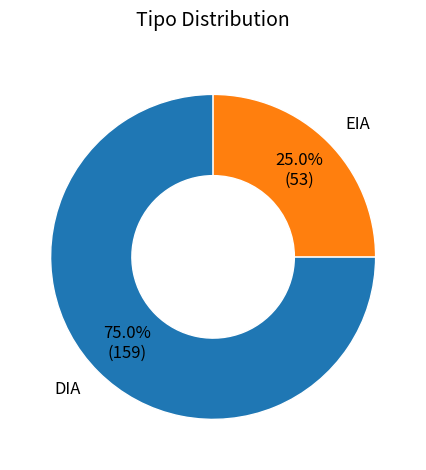

The EIA slice represents 25% of the pie. True or false?

True